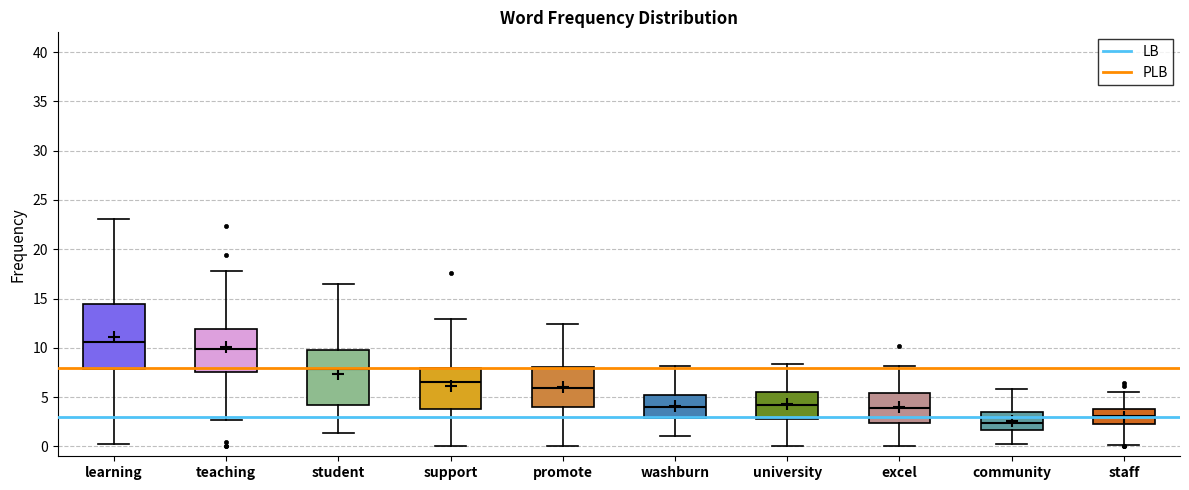

Which box's median line is the lowest?

community